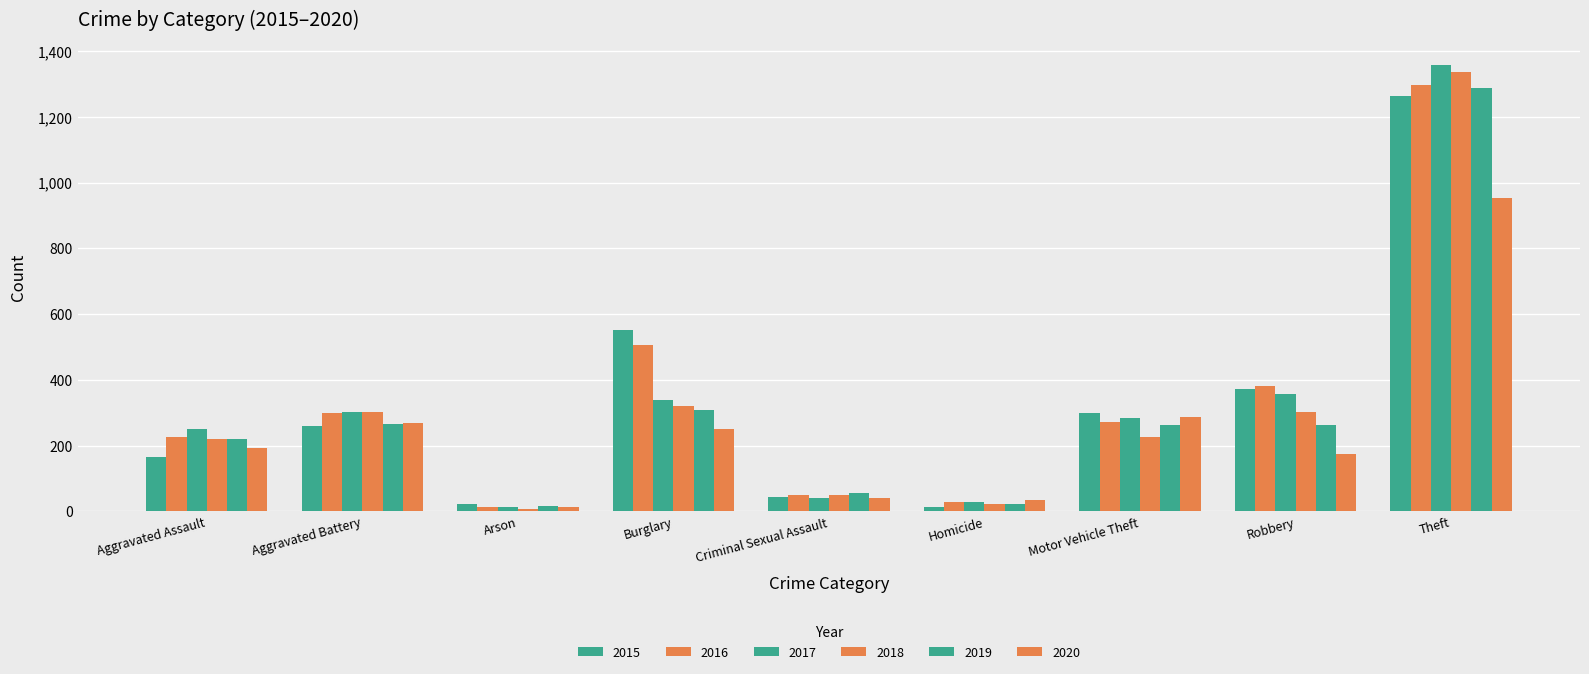

What is the difference between the 2018 values at Aggravated Assault and Theft?

1117